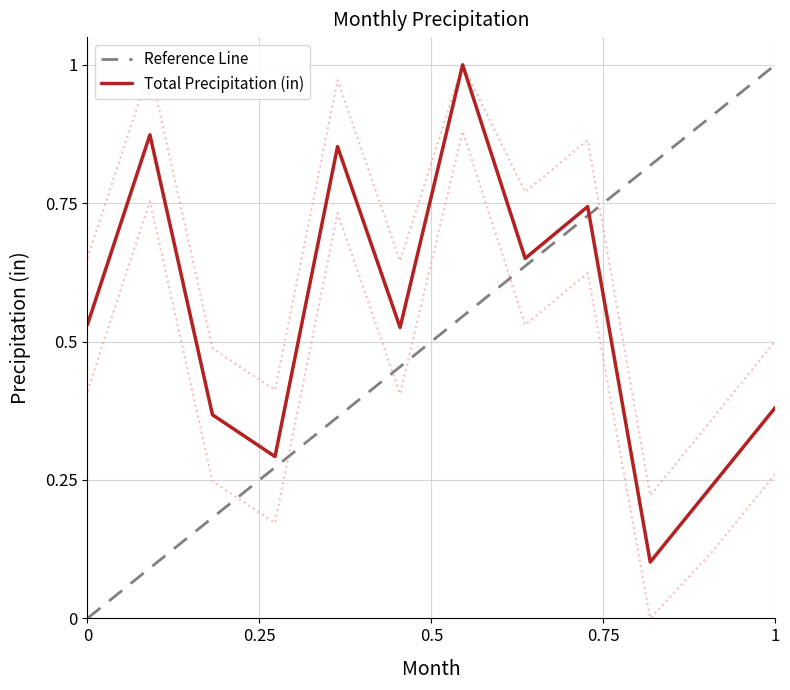

Is this an area chart (filled region under the line)?

No